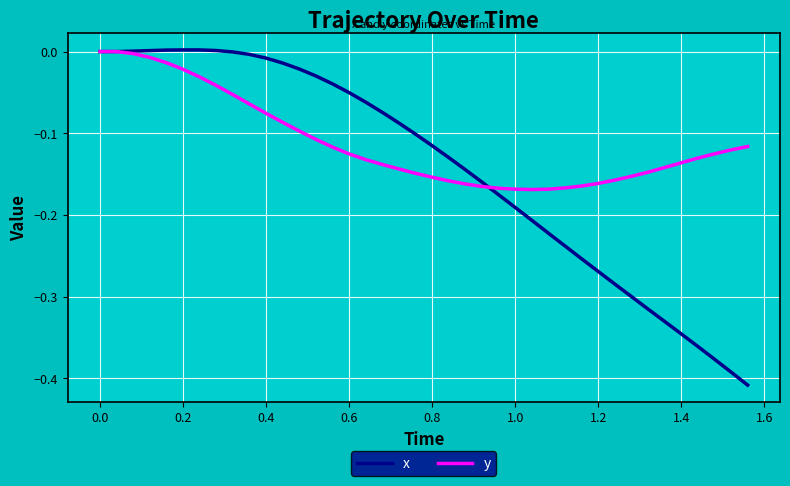

How many lines are shown in the chart?

2